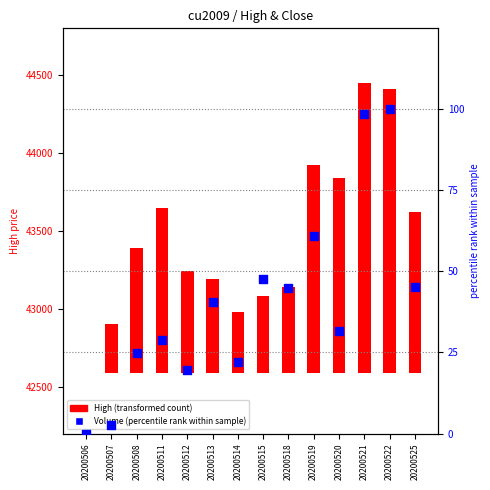

What is the total value across all series at 20200512?

669.6